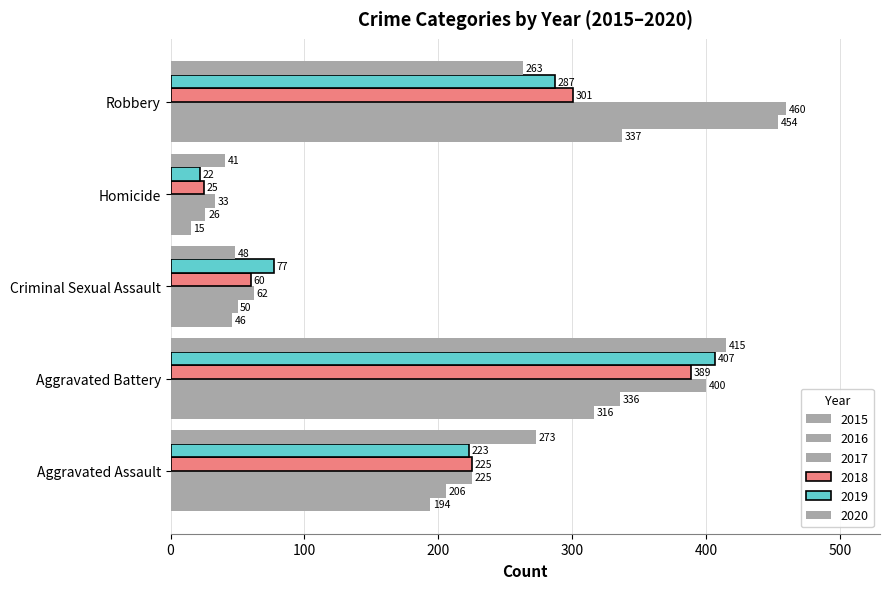

At how many categories does at least one series exceed 289?

2